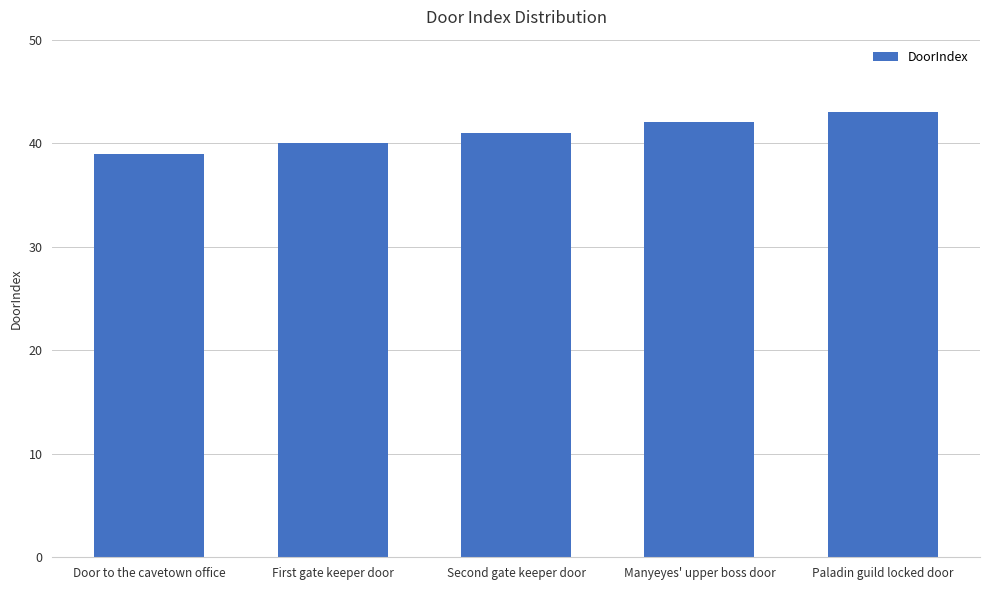

List the labels in order of value, smallest first.

Door to the cavetown office, First gate keeper door, Second gate keeper door, Manyeyes' upper boss door, Paladin guild locked door